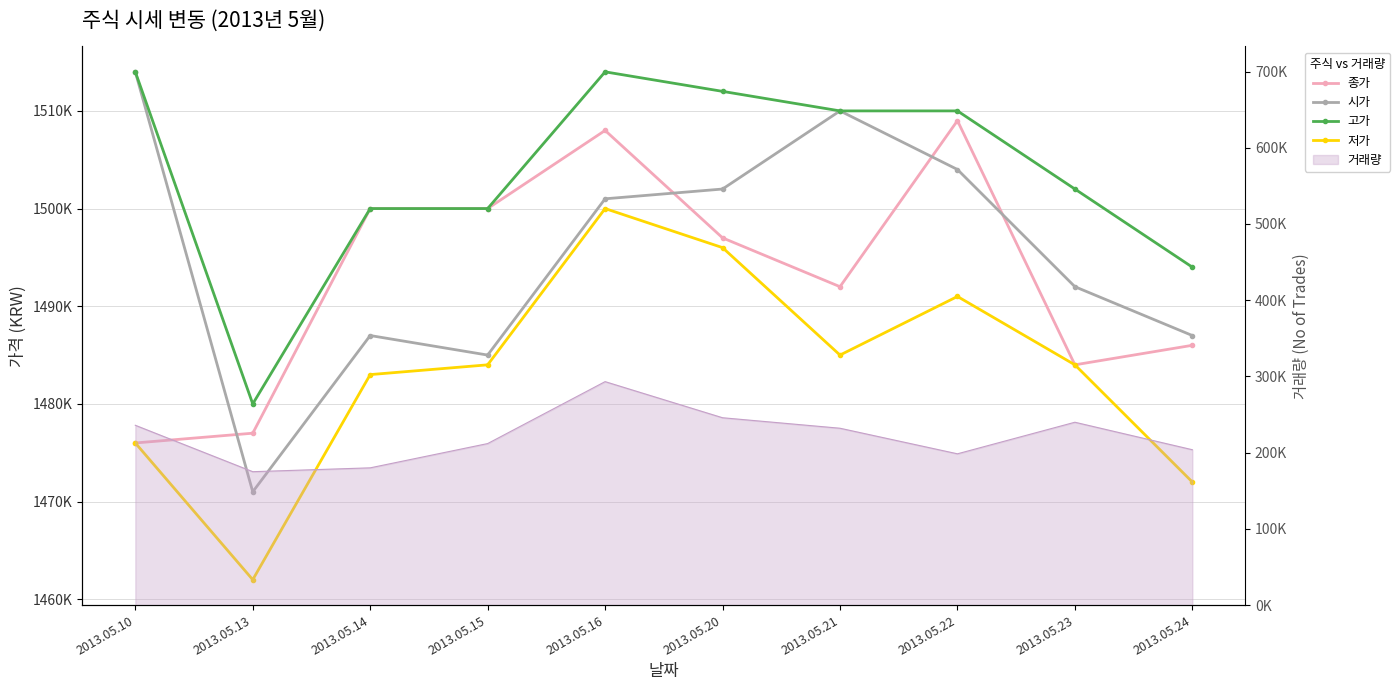

At which category does the chart reach its peak across all series?

2013.05.10